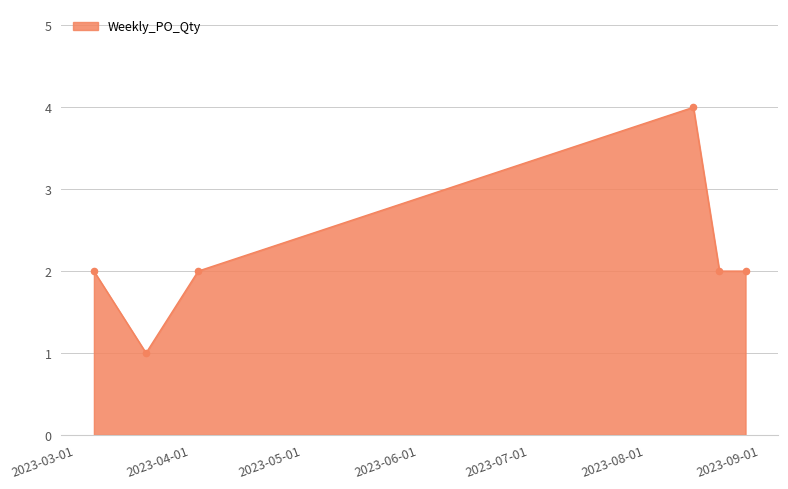

True or false: the data has more than 0 interior local peaks.

True